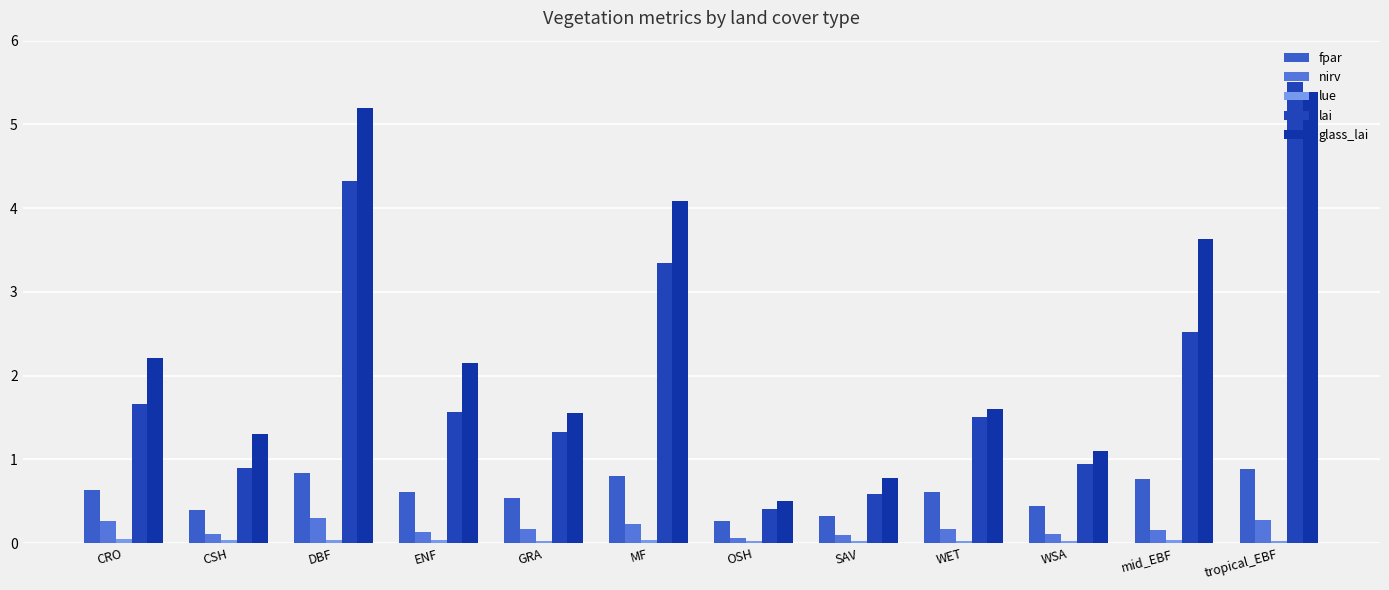

Read the lai value at OSH.

0.4